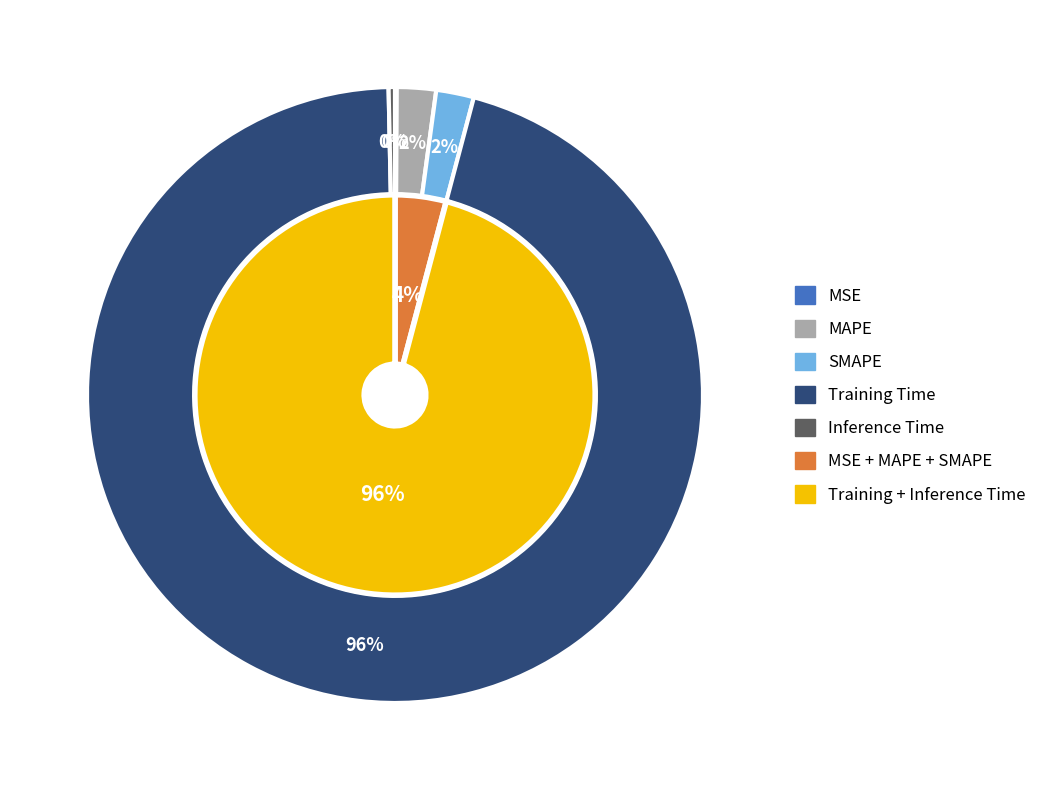

What is the change in value from SMAPE to Training Time?

+3.4